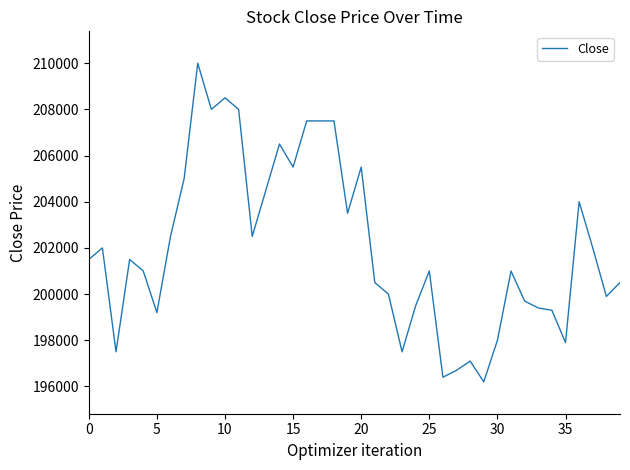

What is the maximum value shown in the chart?

210000